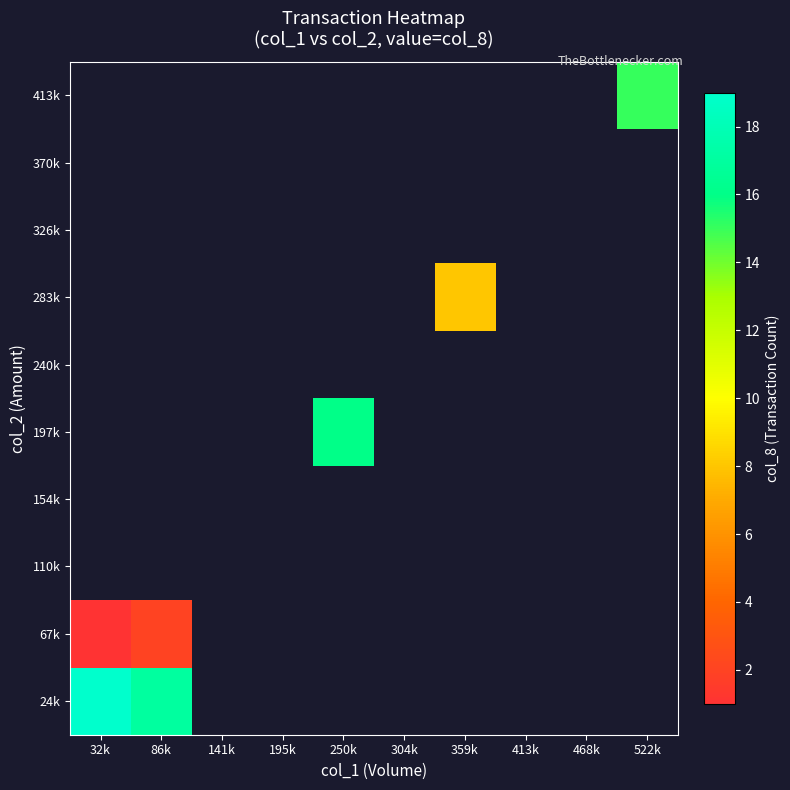

List the series in order of their peak value, lowest first.

67k, 110k, 154k, 197k, 240k, 283k, 326k, 370k, 413k, 24k